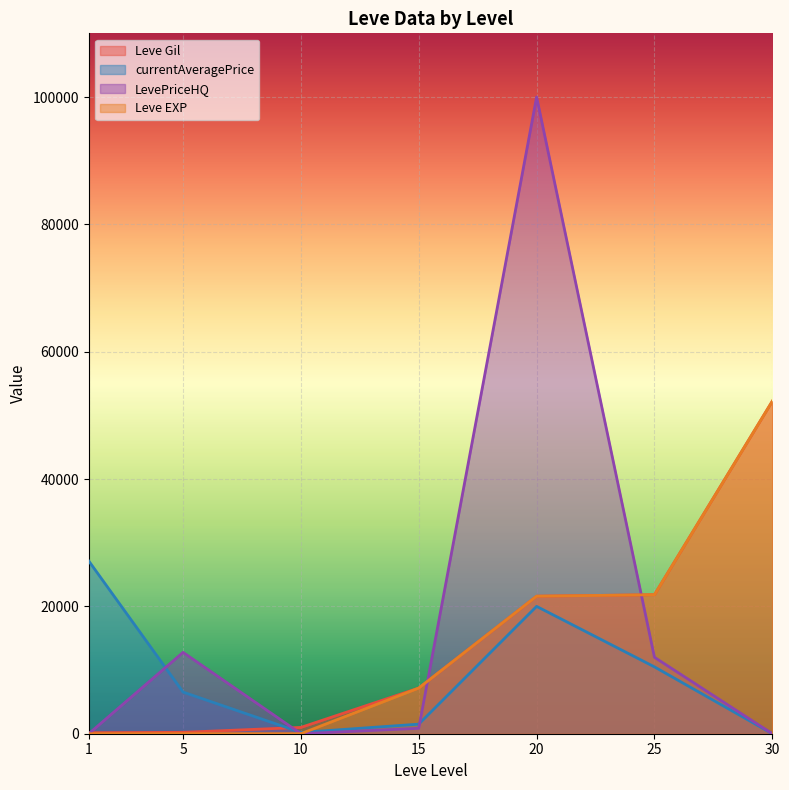

List the series in order of their peak value, highest first.

LevePriceHQ, Leve Gil, Leve EXP, currentAveragePrice